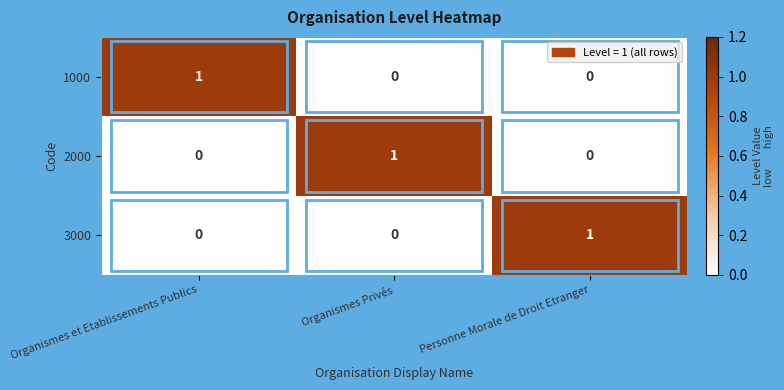

True or false: 1000 has a value of 1 at Organismes et Etablissements Publics.

True